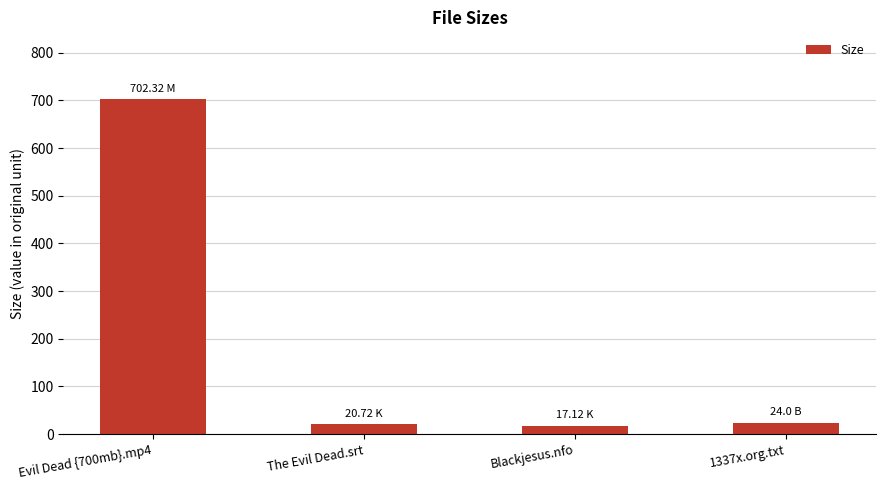

Is it true that the value at Evil Dead {700mb}.mp4 is 702.3?

True